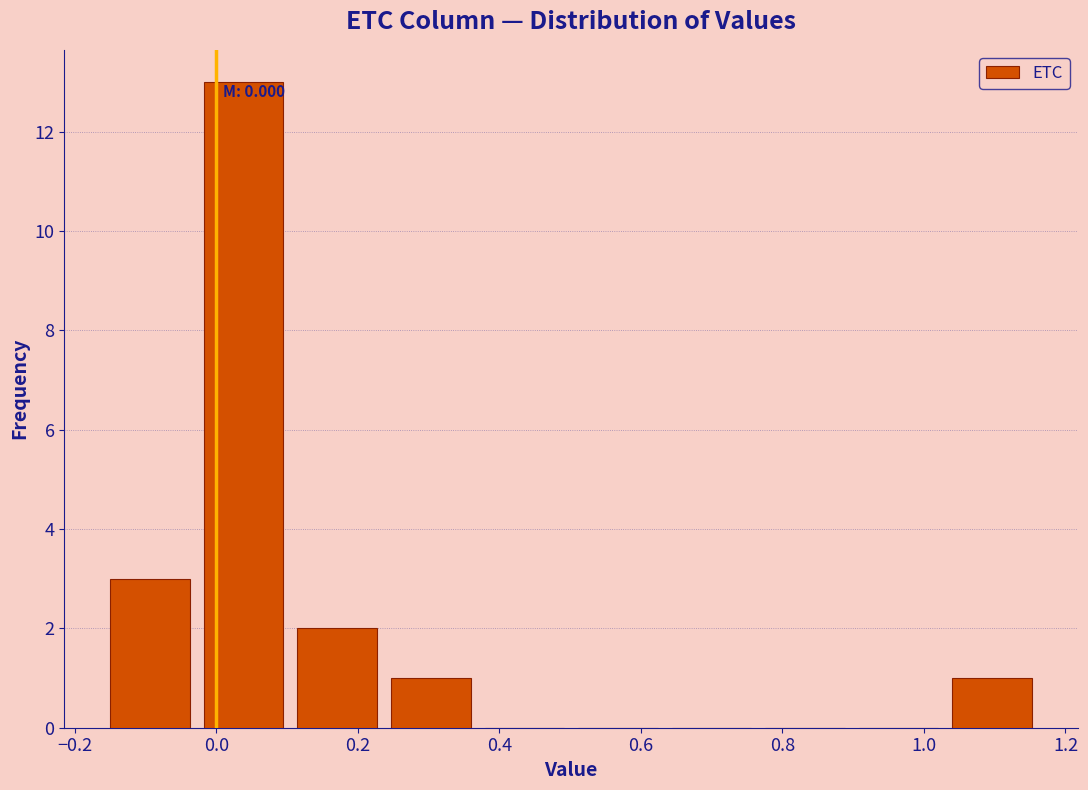

Which range on the x-axis has the tallest bar?

-0.02 to 0.10